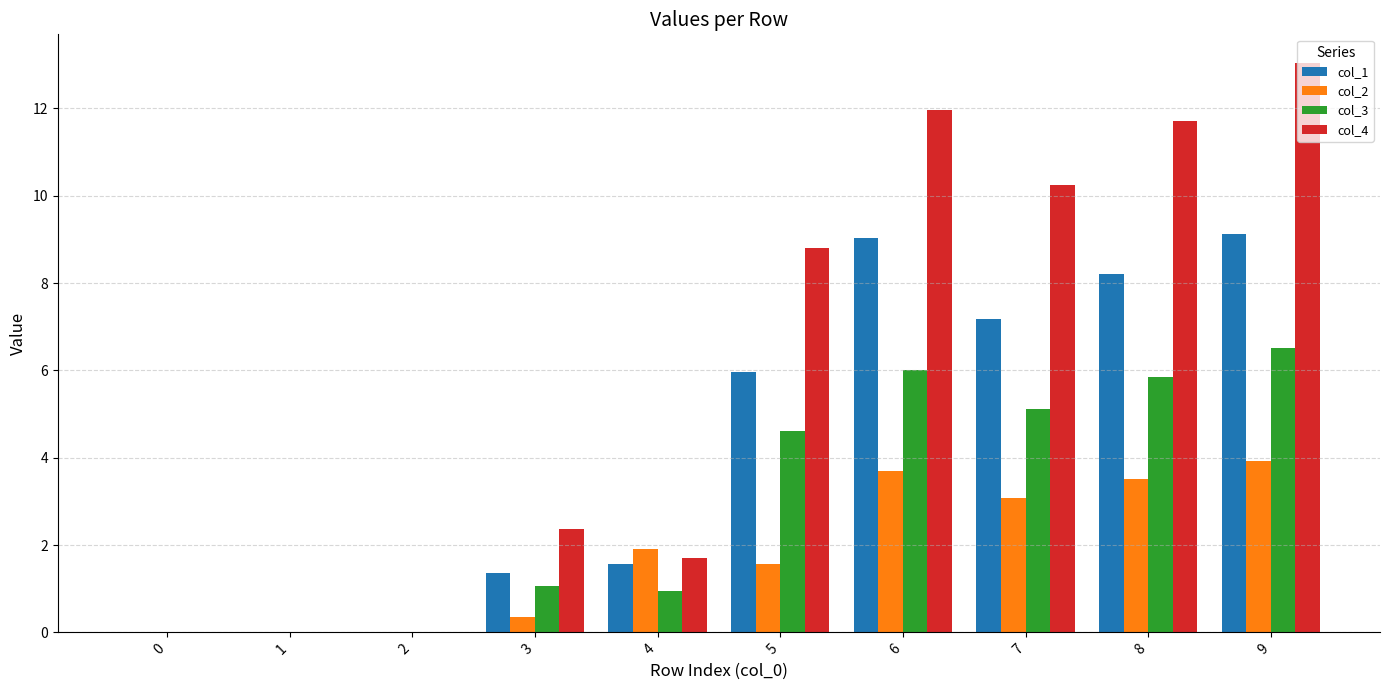

What is the maximum value shown in the chart?

13.0